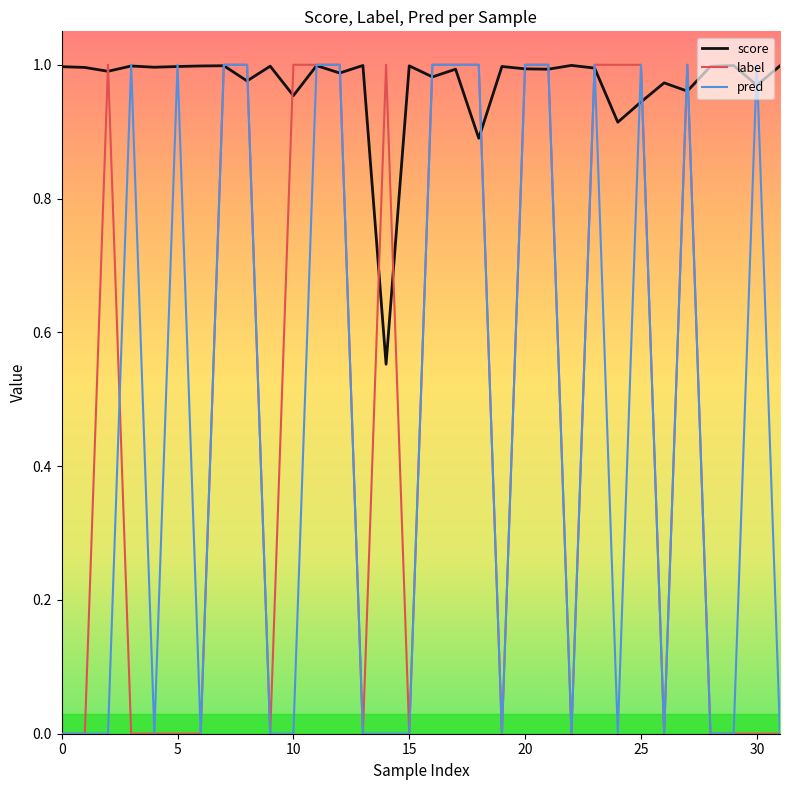

Which series has the largest total across all categories?

score